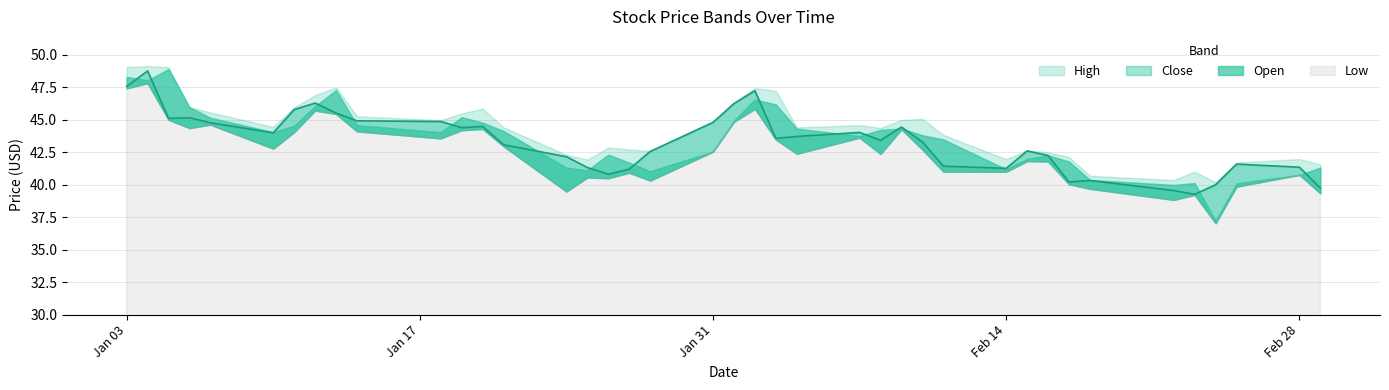

What is the difference between the maximum and minimum values in the Open series?

11.7